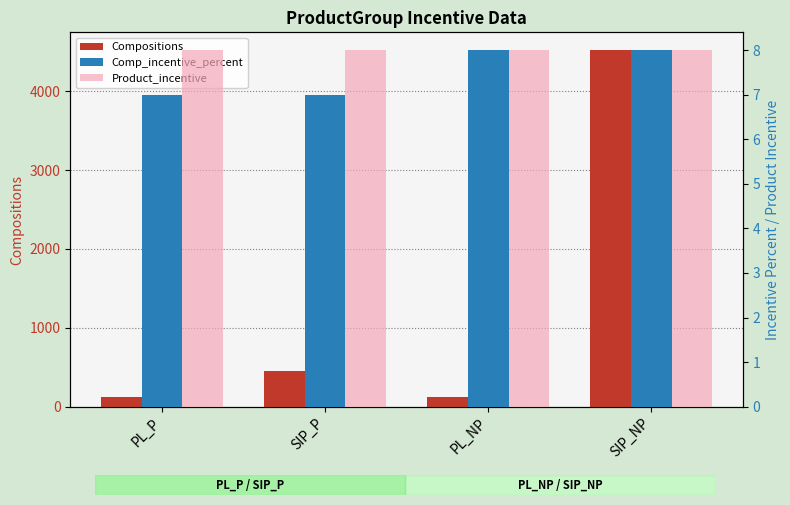

List the labels in order of Comp_incentive_percent value, smallest first.

PL_P, SIP_P, PL_NP, SIP_NP